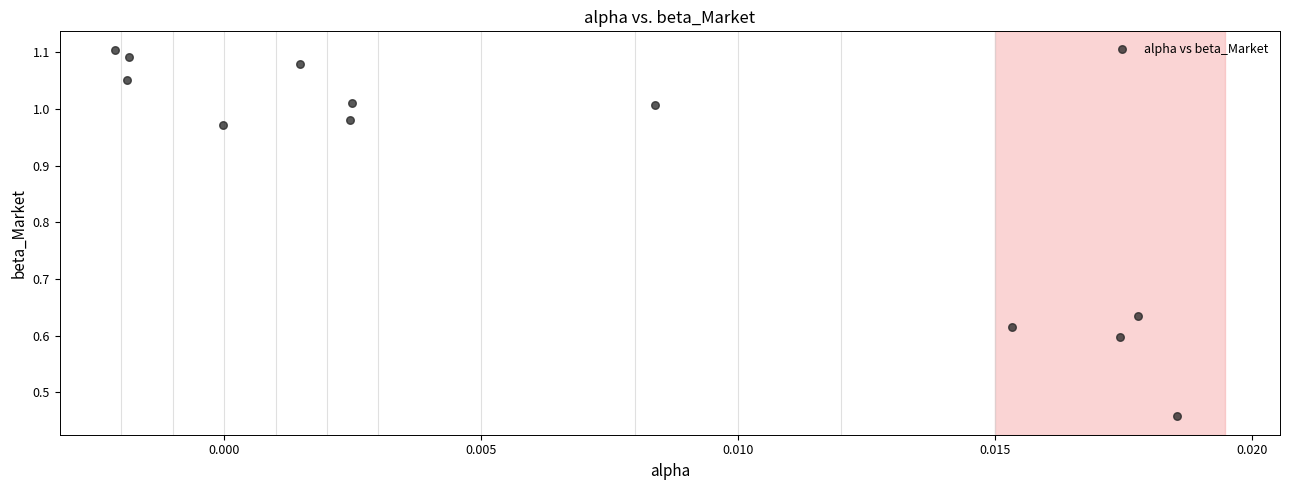

What is the average Y value?

0.9